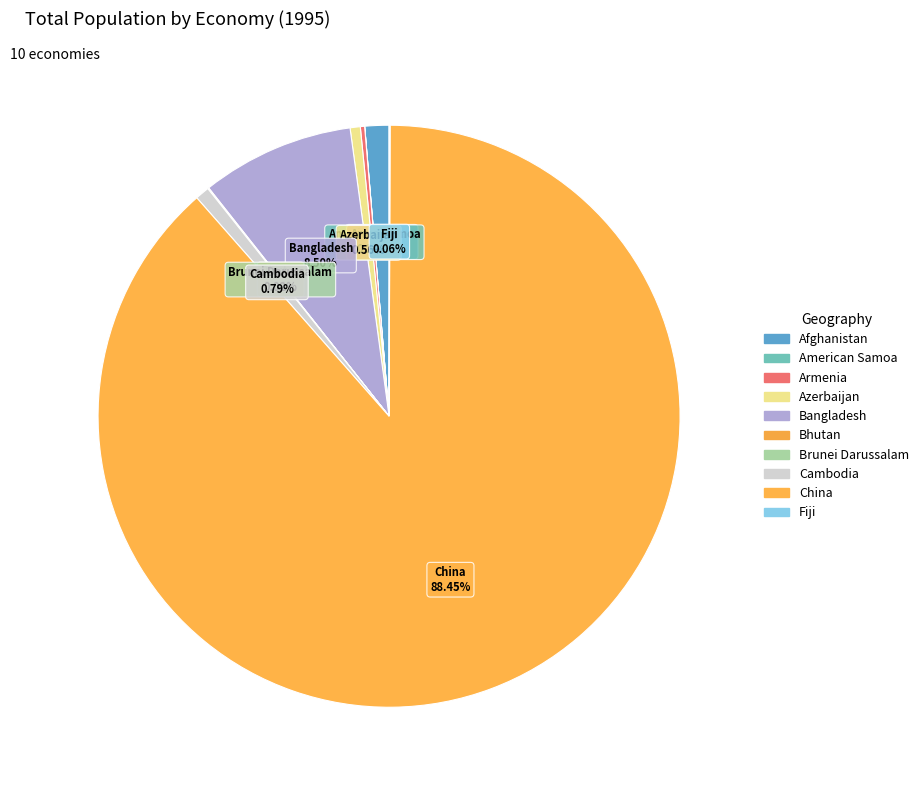

Which slice is the largest?

China